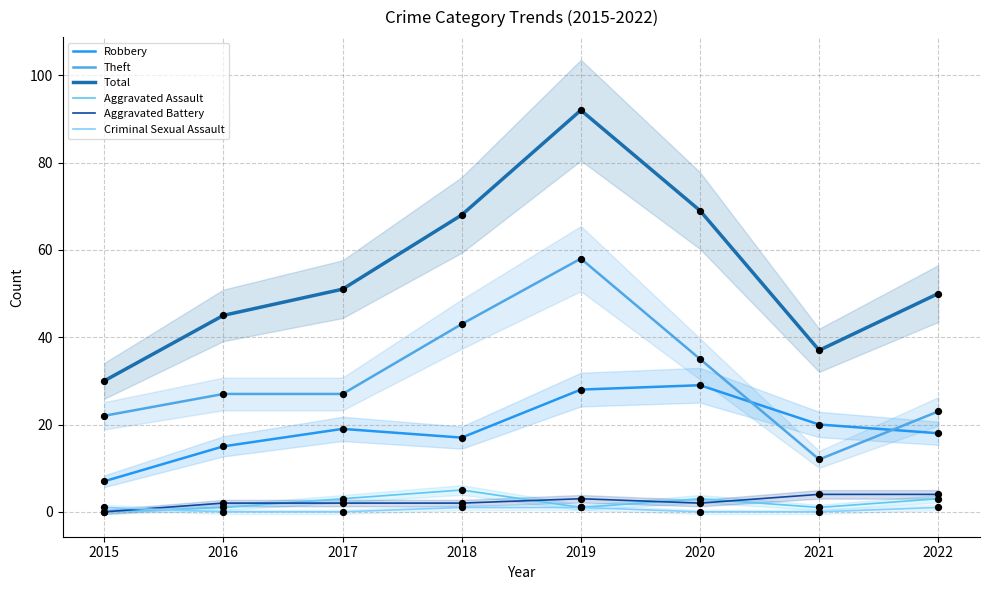

At which category is the sum across all series the highest?

2019